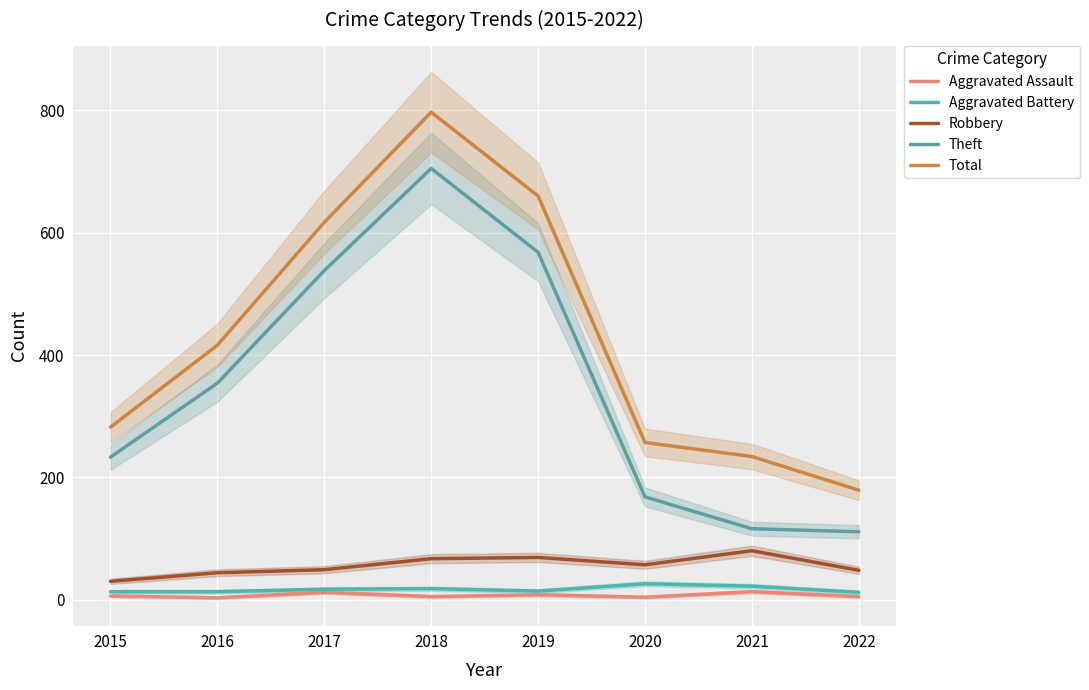

What is the sum of the Aggravated Assault values at 2020 and 2017?

16